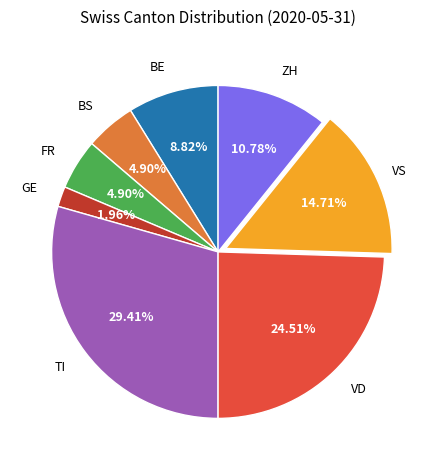

How many segments does this pie chart have?

8